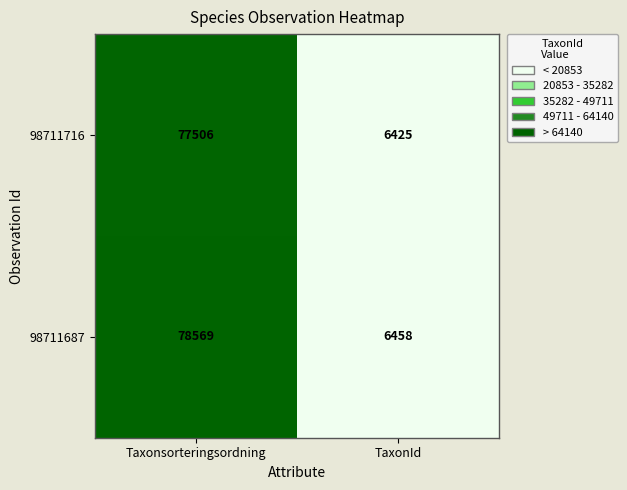

What is the difference between the 98711716 values at TaxonId and Taxonsorteringsordning?

71081